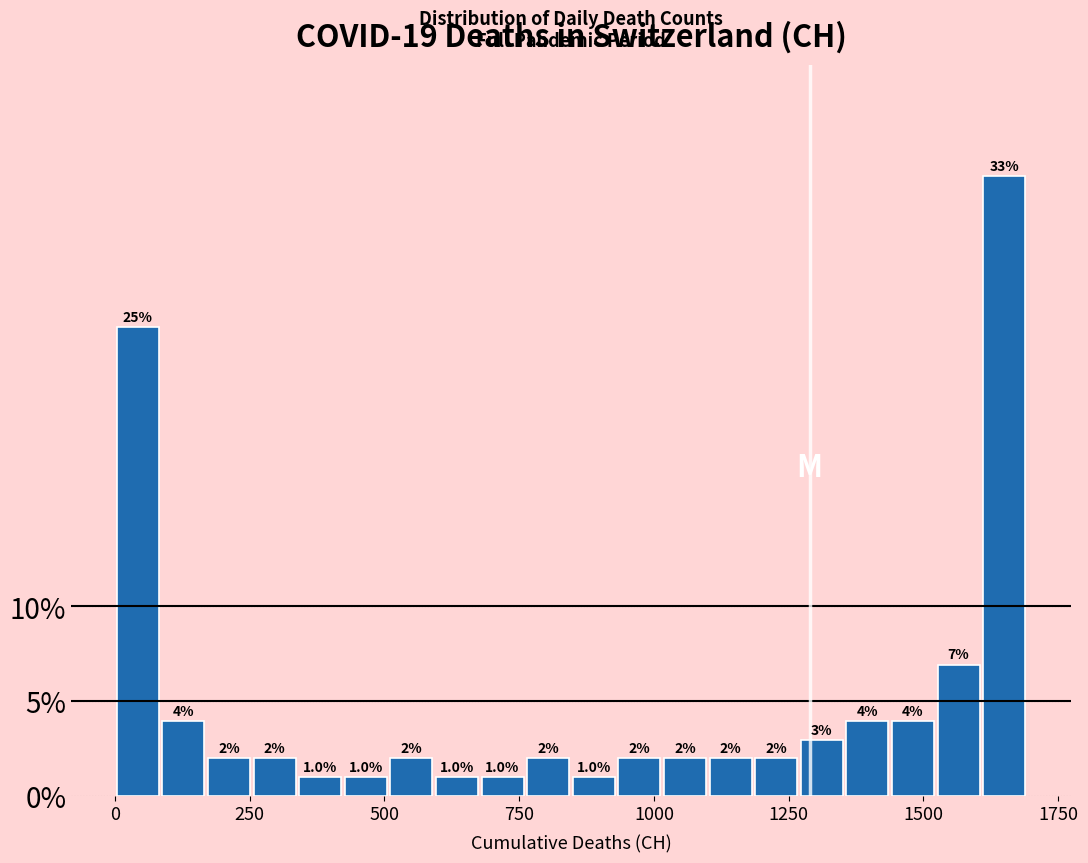

Read against the x-axis, roughly where is the centre of the tallest bar?

1650